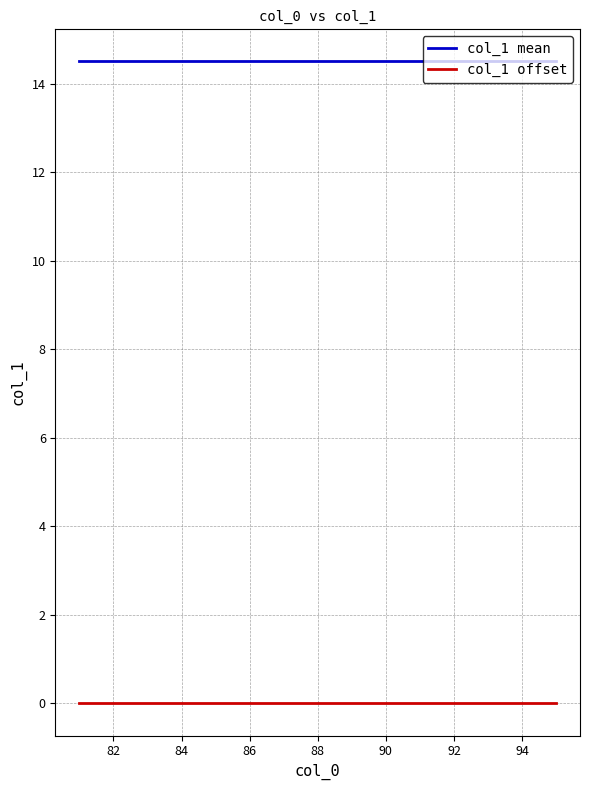

True or false: col_1 mean and col_1 offset cross at least once.

False